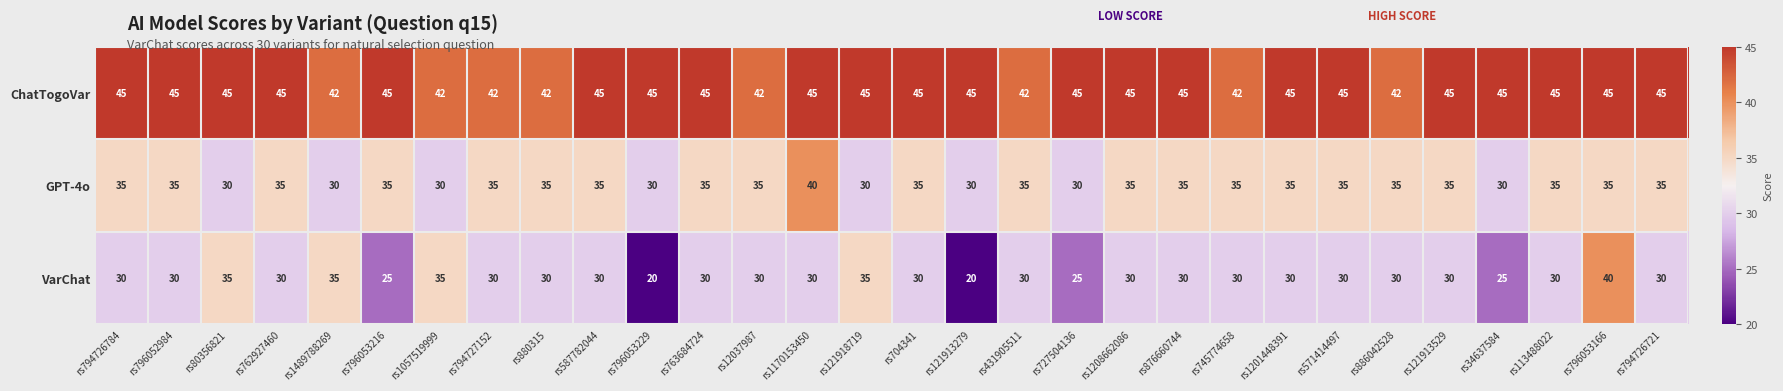

At how many categories does at least one series exceed 43?

22